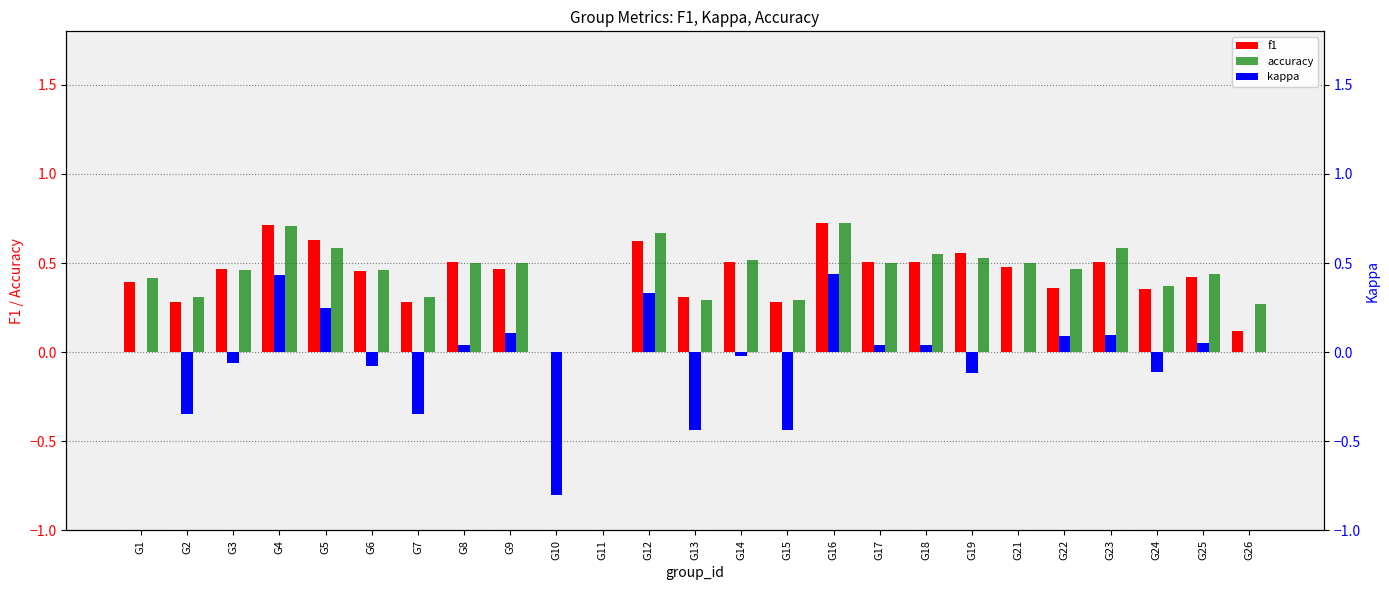

Reading left to right, what are all the values shown in this chart?

f1: G1=0.4	G2=0.3	G3=0.5	G4=0.7	G5=0.6	G6=0.5	G7=0.3	G8=0.5	G9=0.5	G10=0.0	G11=0.0	G12=0.6	G13=0.3	G14=0.5	G15=0.3	G16=0.7	G17=0.5	G18=0.5	G19=0.6	G21=0.5	G22=0.4	G23=0.5	G24=0.4	G25=0.4	G26=0.1
accuracy: G1=0.4	G2=0.3	G3=0.5	G4=0.7	G5=0.6	G6=0.5	G7=0.3	G8=0.5	G9=0.5	G10=0.0	G11=0.0	G12=0.7	G13=0.3	G14=0.5	G15=0.3	G16=0.7	G17=0.5	G18=0.6	G19=0.5	G21=0.5	G22=0.5	G23=0.6	G24=0.4	G25=0.4	G26=0.3
kappa: G1=0.0	G2=-0.3	G3=-0.1	G4=0.4	G5=0.2	G6=-0.1	G7=-0.3	G8=0.0	G9=0.1	G10=-0.8	G11=0.0	G12=0.3	G13=-0.4	G14=-0.0	G15=-0.4	G16=0.4	G17=0.0	G18=0.0	G19=-0.1	G21=0.0	G22=0.1	G23=0.1	G24=-0.1	G25=0.1	G26=0.0